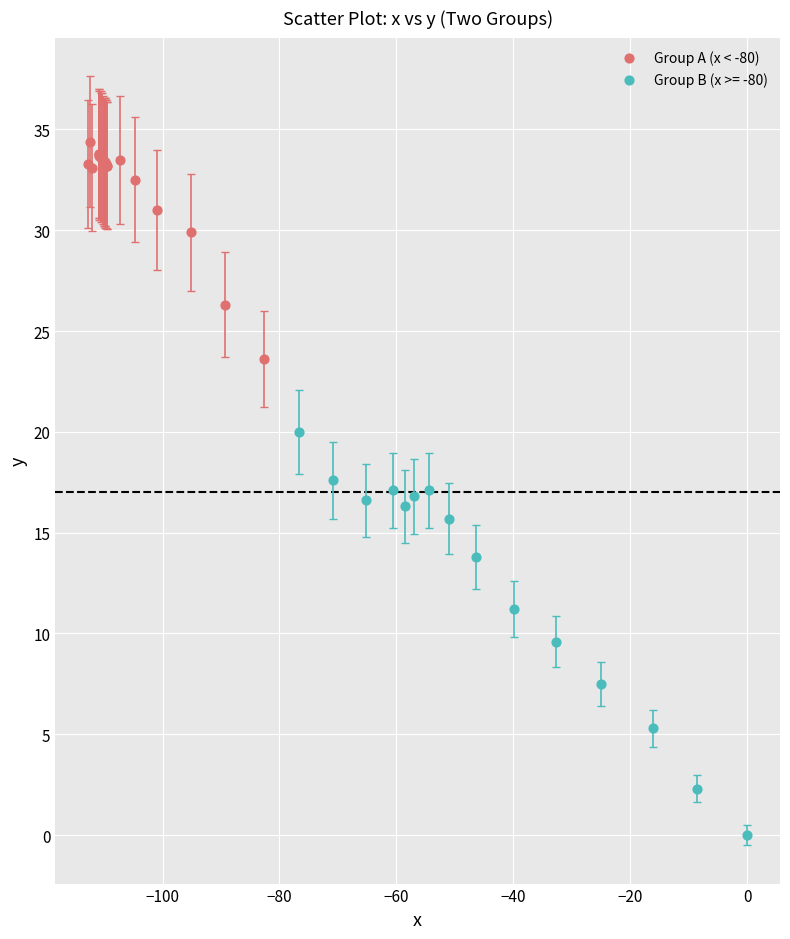

Which series contains the lowest Y value?

Group B (x >= -80)